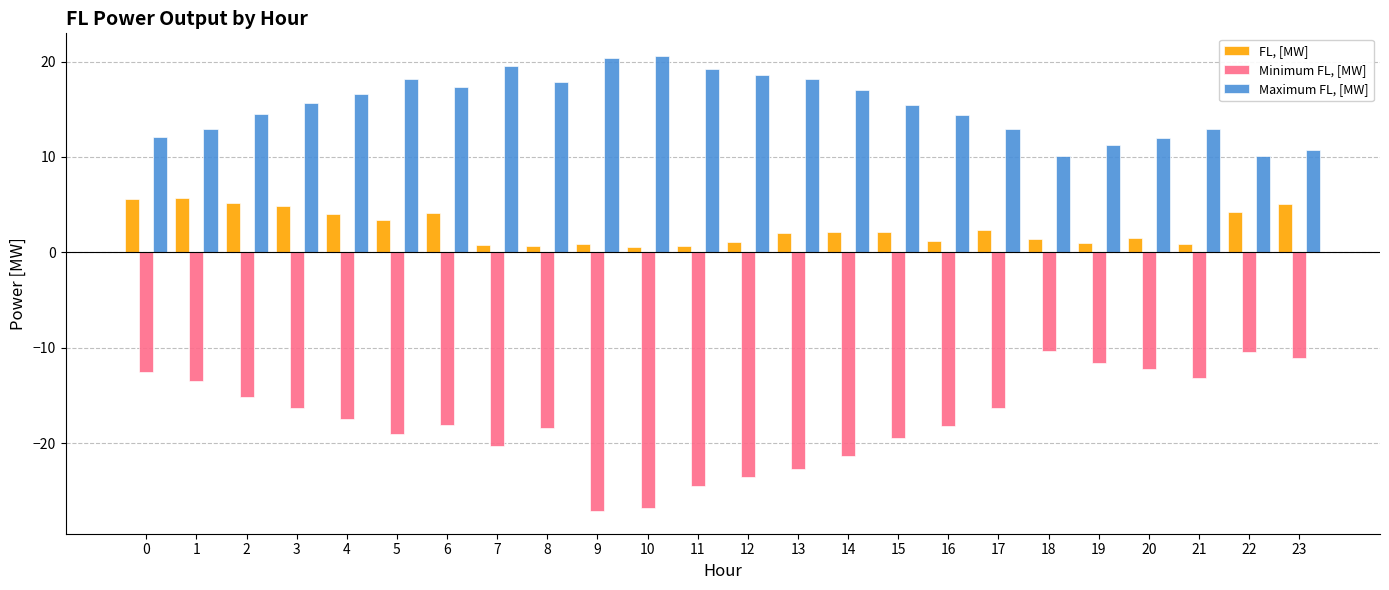

What is the minimum value shown in the chart?

-27.1